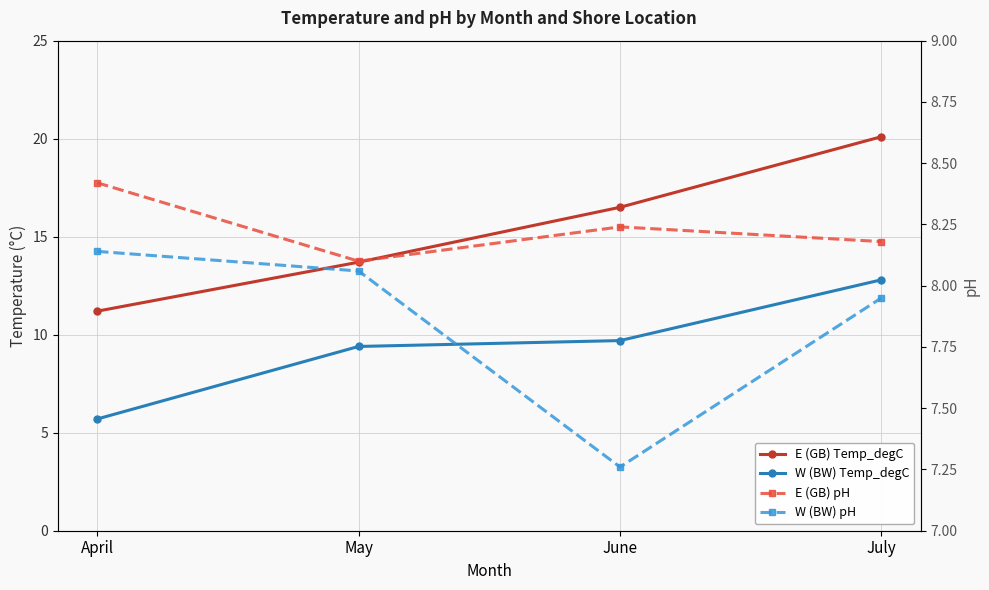

List the labels in order of E (GB) Temp_degC value, largest first.

July, June, May, April